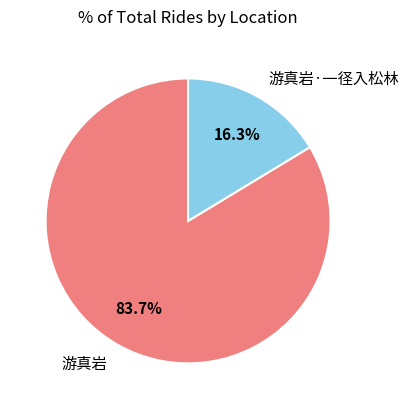

Which slice is the smallest?

游真岩·一径入松林